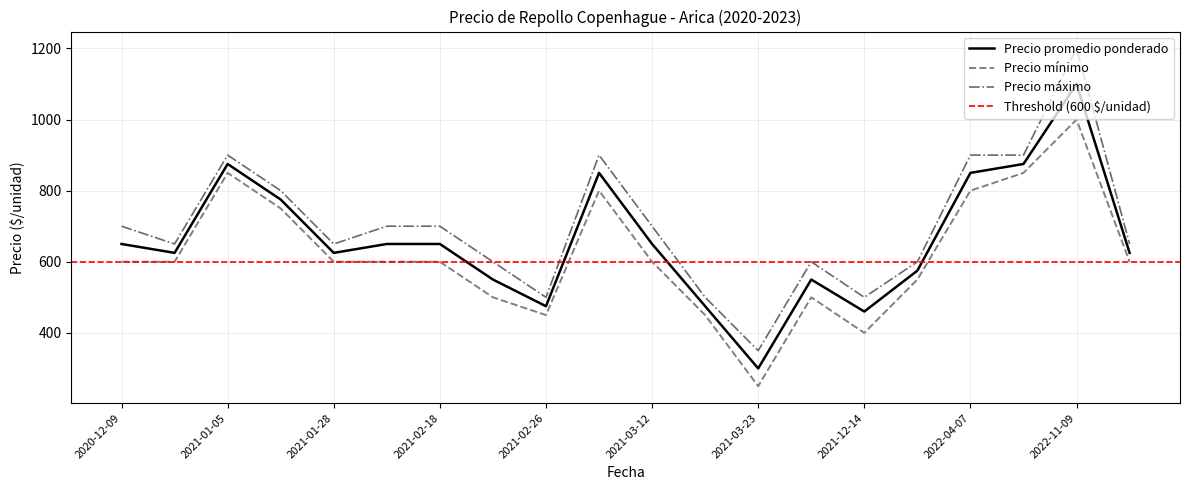

Which series has the widest spread of values?

Precio máximo